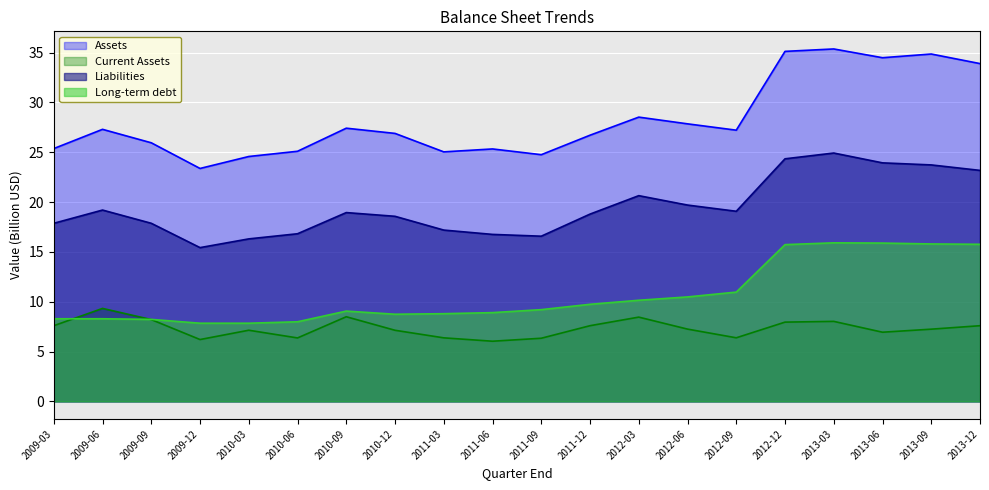

What is the sum of all Long-term debt values?

213.7